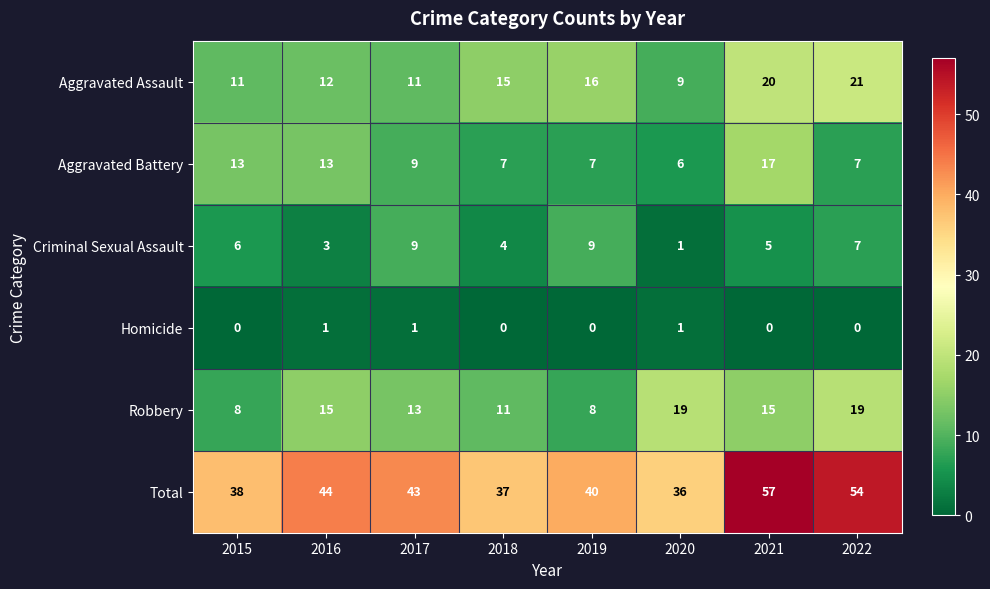

Which series changed the most between 2017 and 2018?

Total